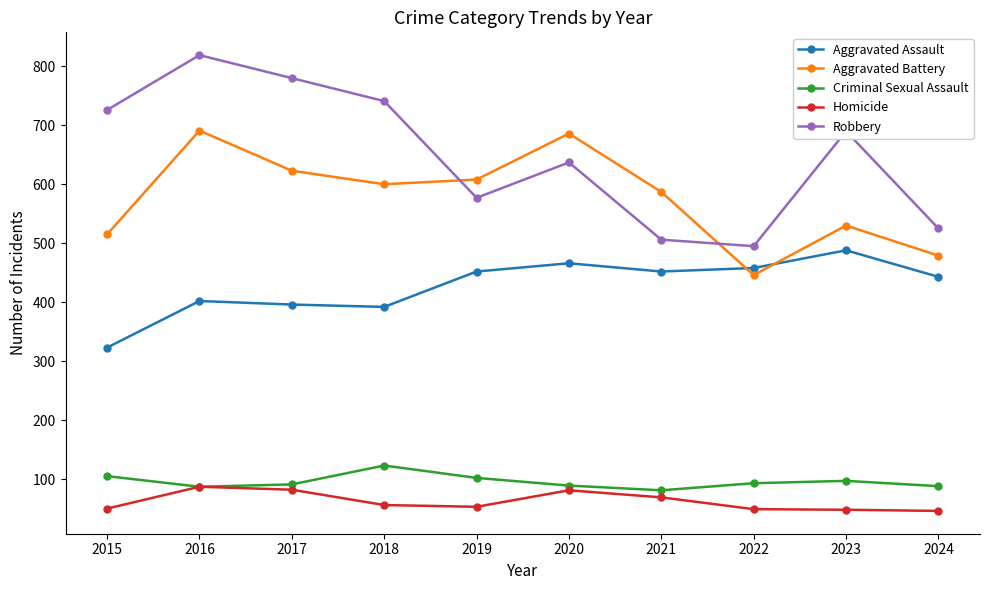

Is the value of Robbery at 2023 greater than the value of Aggravated Assault at 2016?

Yes